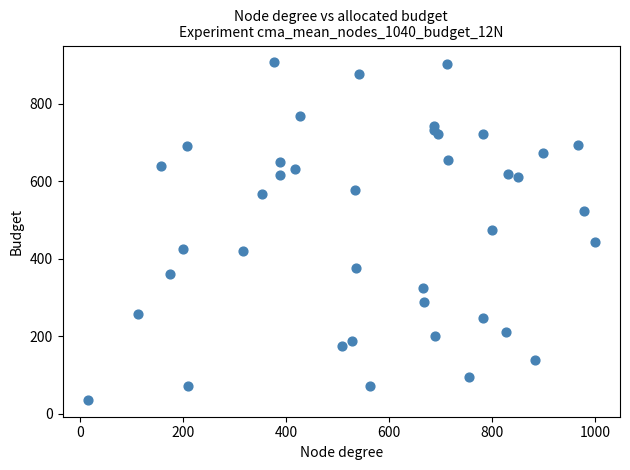

What is the range of Y values (max minus min)?

870.8